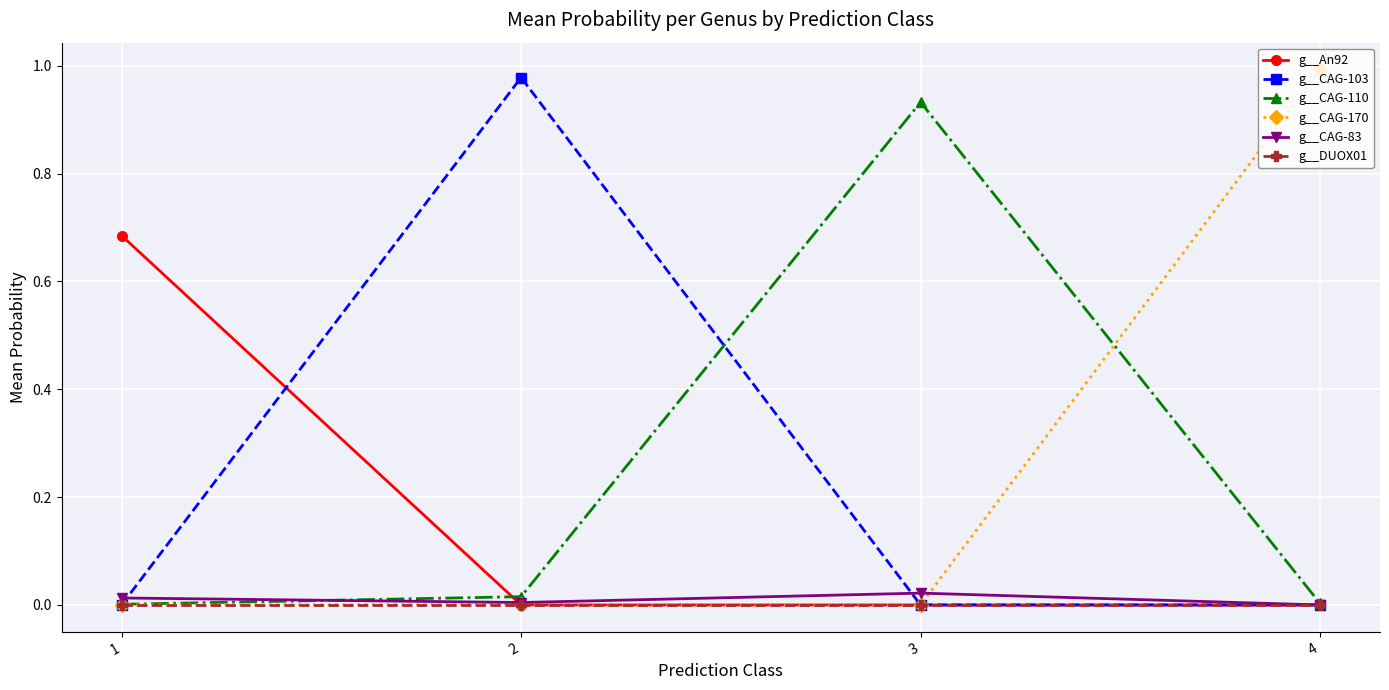

The g__CAG-170 series shows 1.5 at 4. True or false?

False